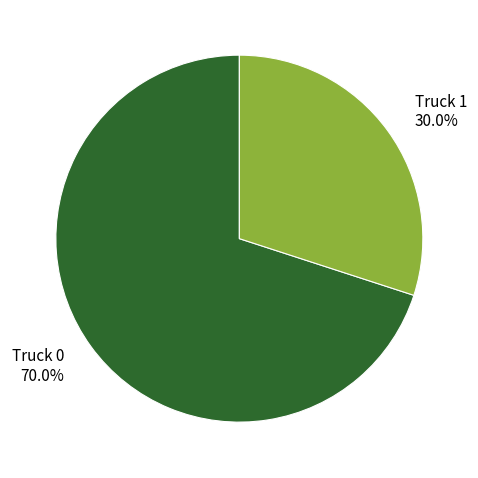

Which has a higher value, Truck 1 or Truck 0?

Truck 0